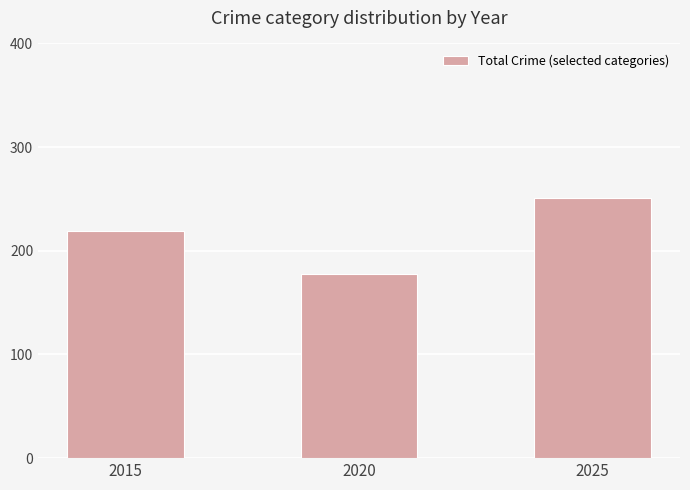

What is the smallest value displayed?

178